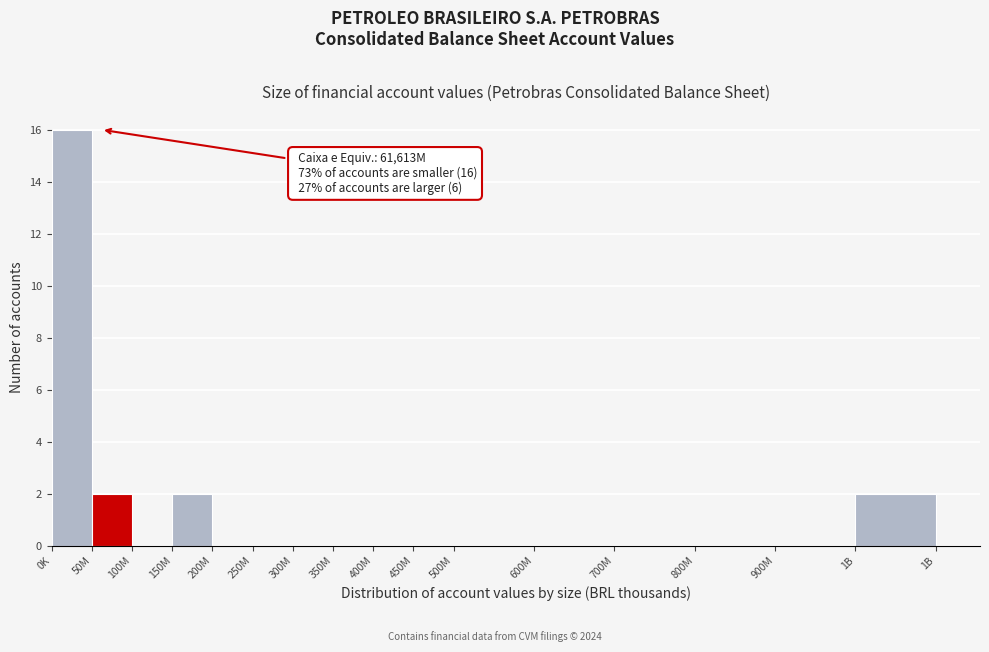

Reading left to right, list all the values displayed in this chart.

0K=16	50M=2	100M=0	150M=2	200M=0	250M=0	300M=0	350M=0	400M=0	450M=0	500M=0	600M=0	700M=0	800M=0	900M=0	1B=2